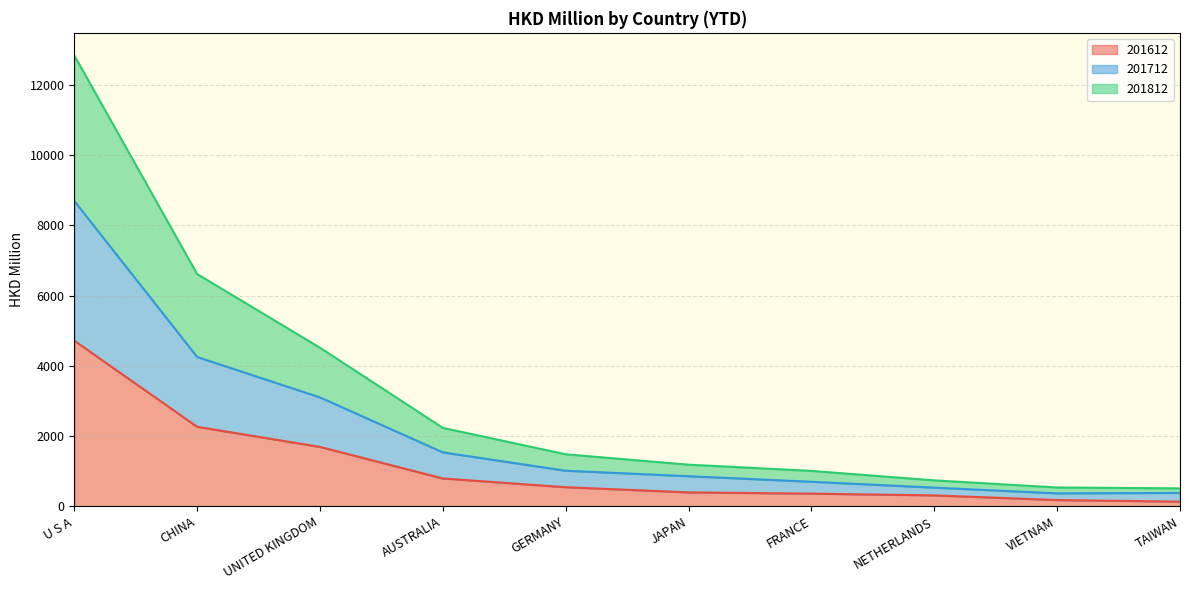

Between JAPAN and NETHERLANDS, which is larger?

JAPAN